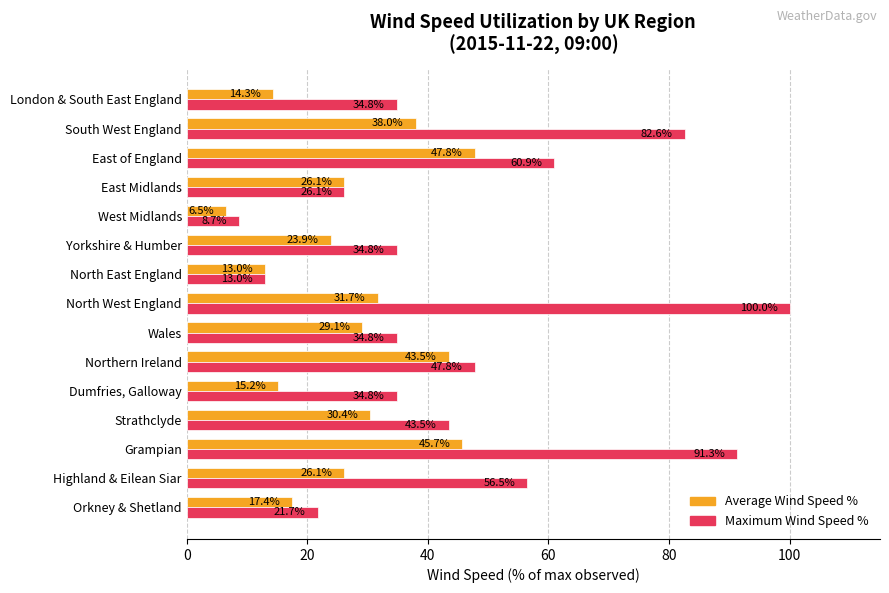

The Maximum Wind Speed % series shows 13.0 at North East England. True or false?

True